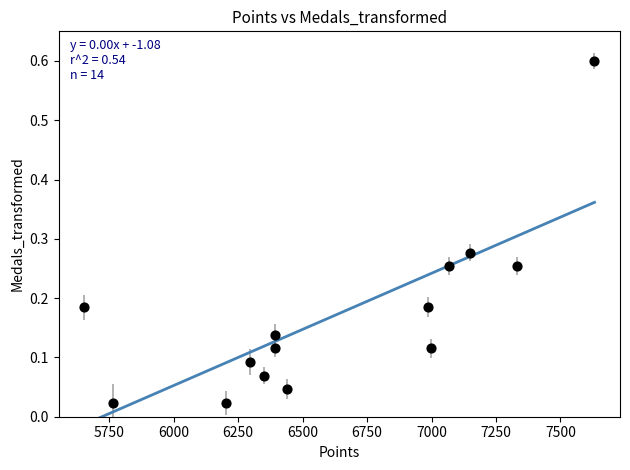

What is the range of X values (max minus min)?

1979.0